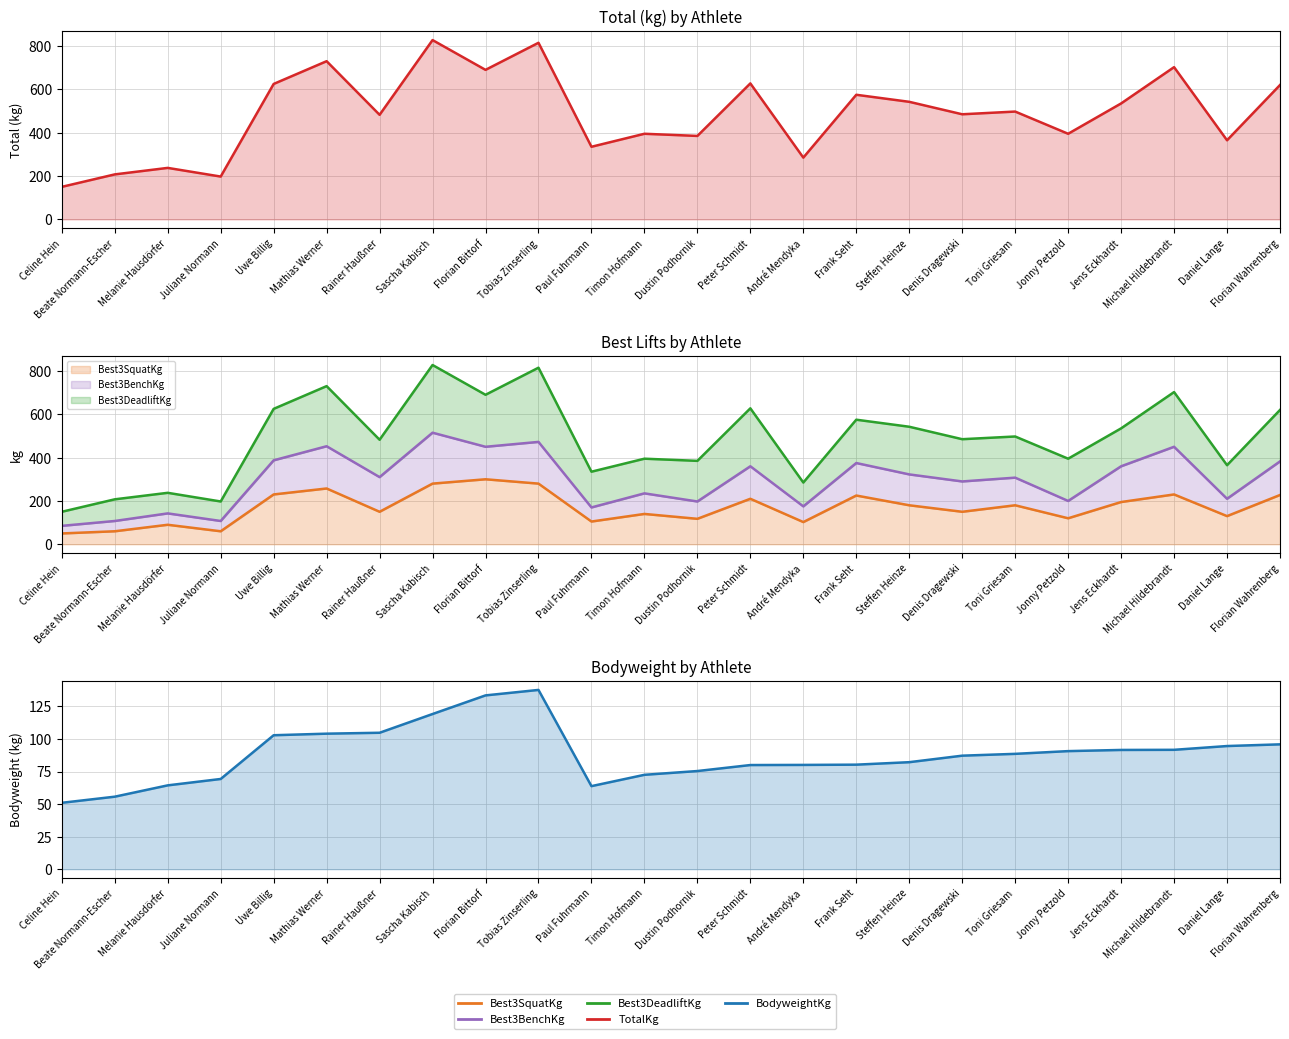

How many series are shown in this chart?

5